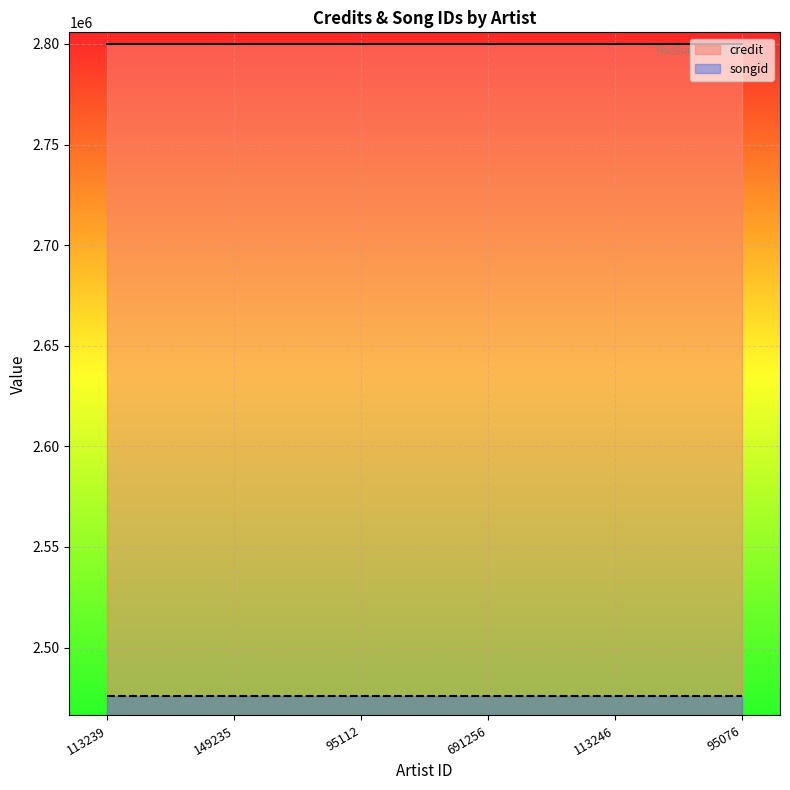

Rank the categories by songid value from lowest to highest.

113239, 149235, 95112, 691256, 113246, 95076